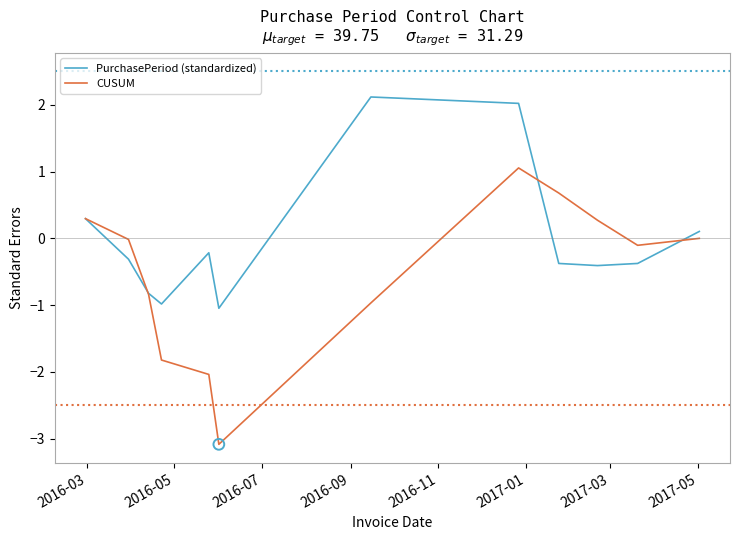

Which series has the largest total across all categories?

PurchasePeriod (standardized)